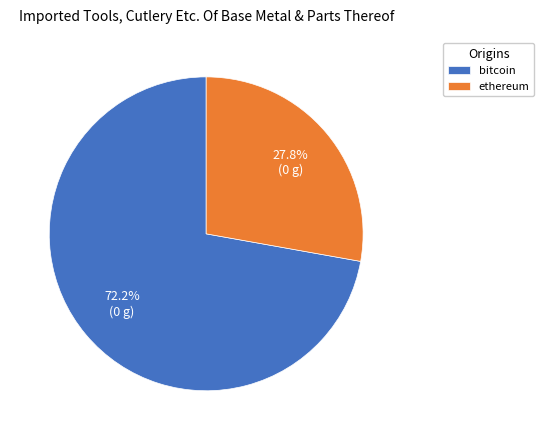

Rank the categories by value from lowest to highest.

ethereum, bitcoin